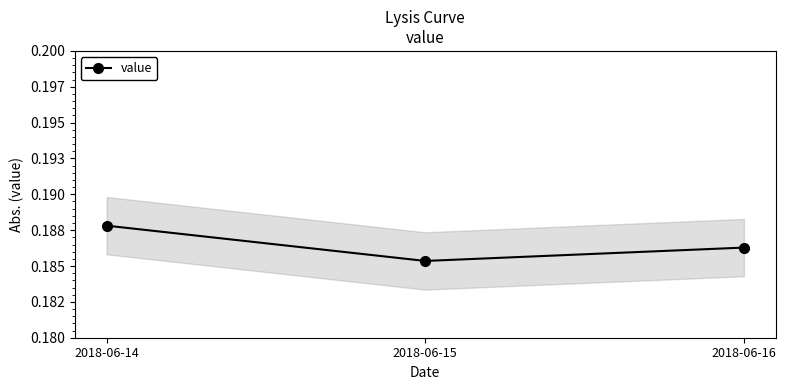

List the labels in order of value, smallest first.

2018-06-15, 2018-06-16, 2018-06-14